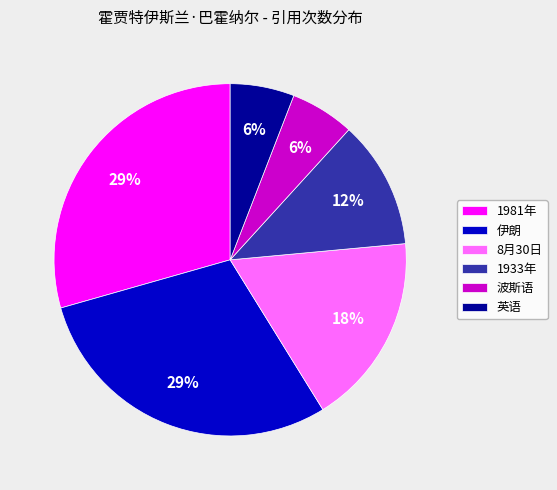

Combined, do 1933年 and 伊朗 account for over 50%?

No